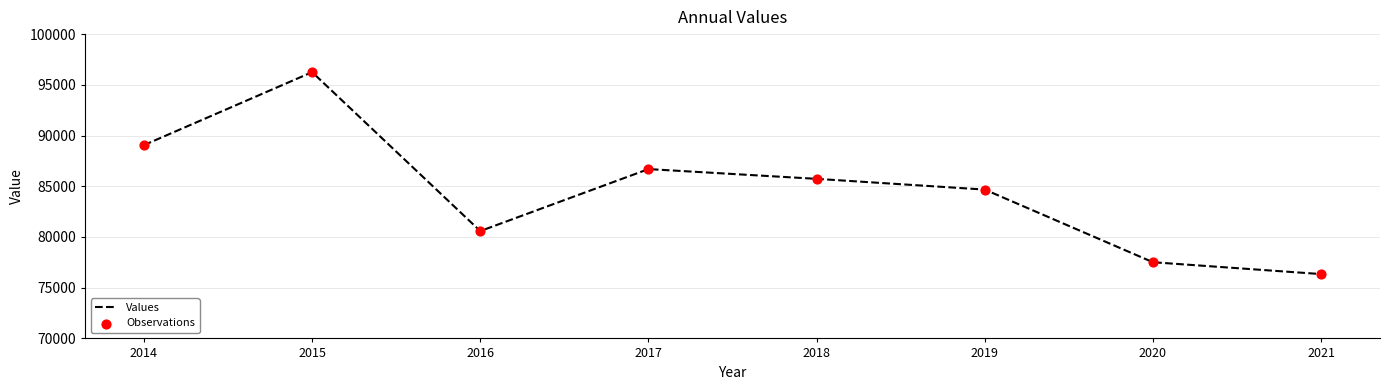

What is the difference between the values at 2017 and 2020?

9183